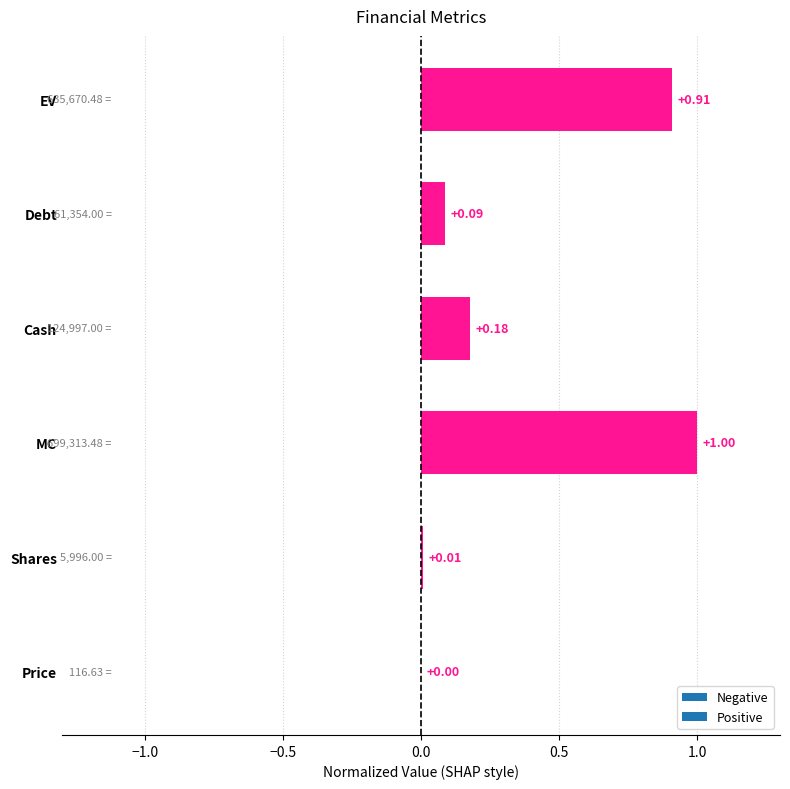

What is the sum of all values?

2.2